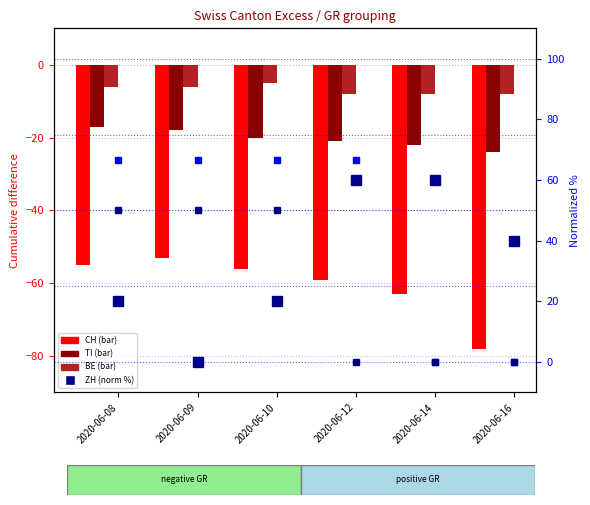

What is the value of the BE bar at the 6th from the left?

-8.0